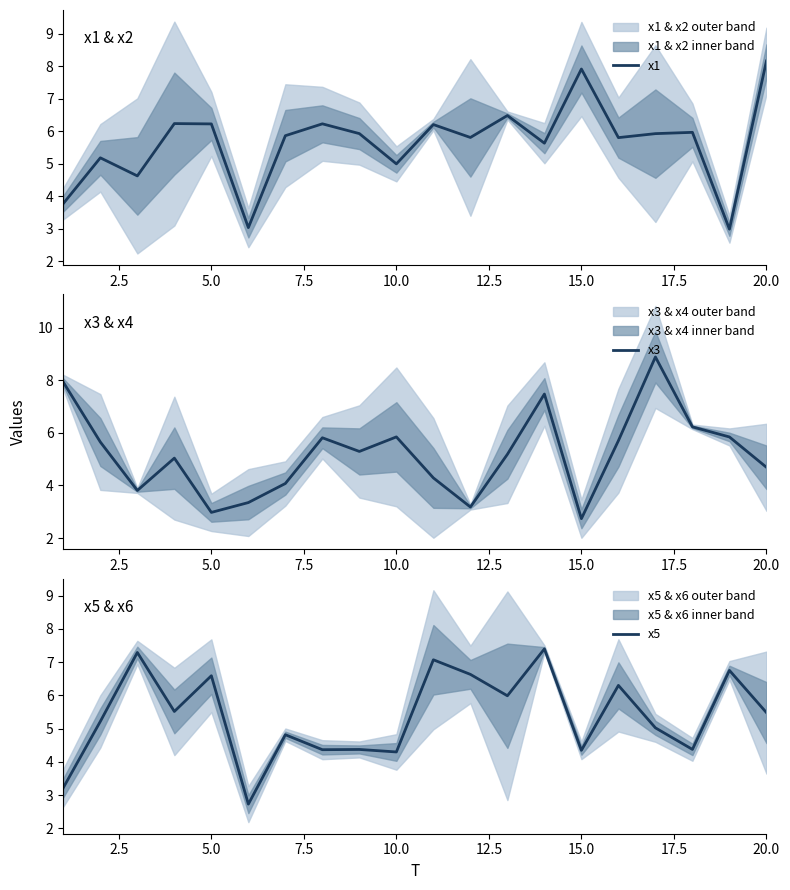

What is the value of the x5 point at the 18th from the left?

4.4